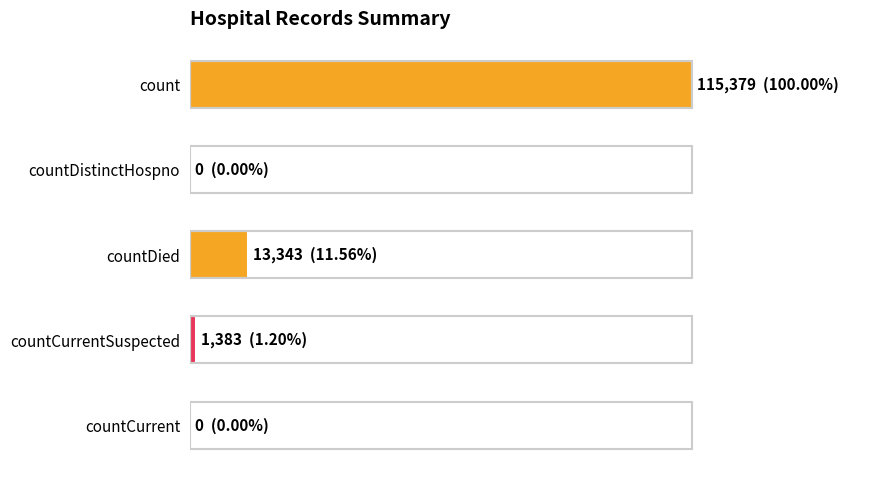

How many values exceed 1383?

2